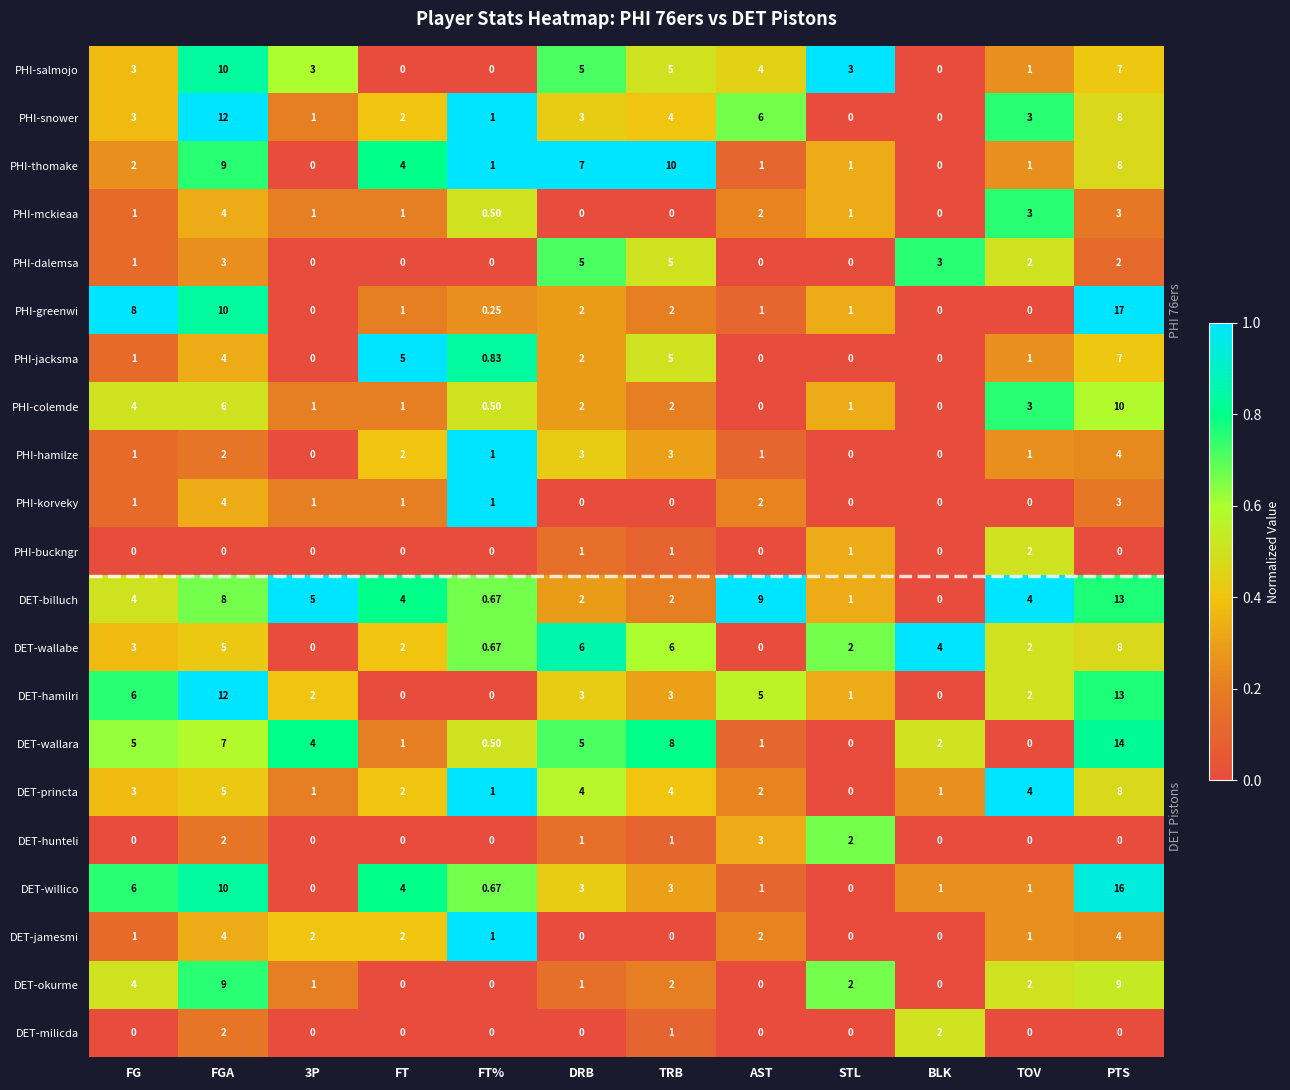

Count the number of categories in the chart.

12